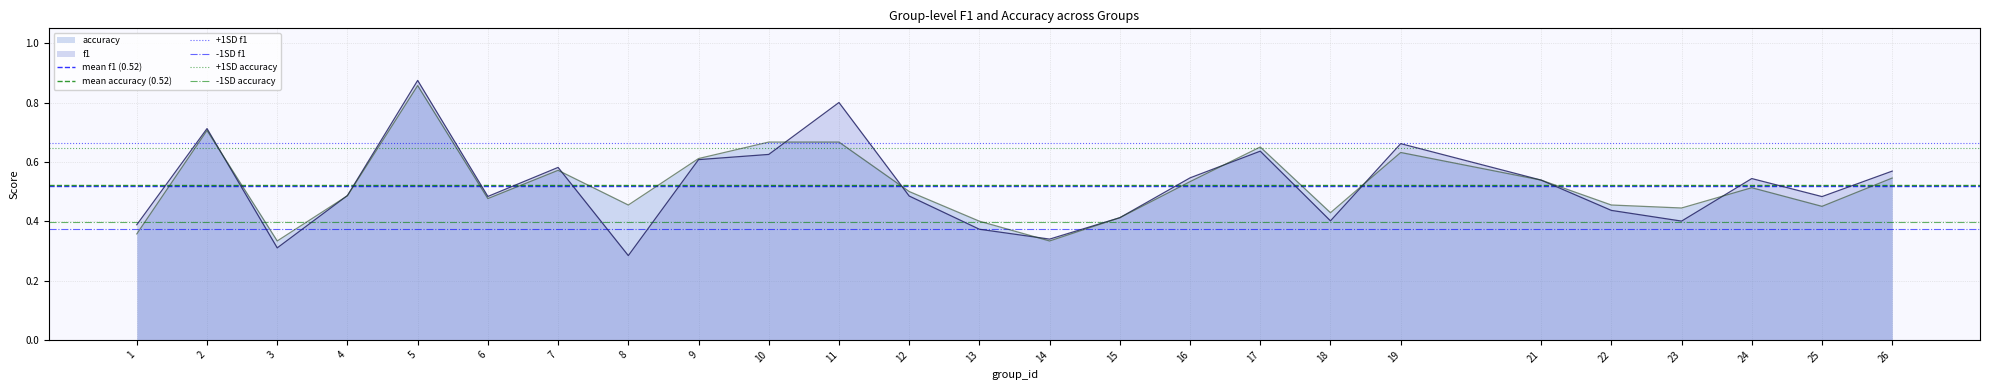

How many lines are shown in the chart?

6